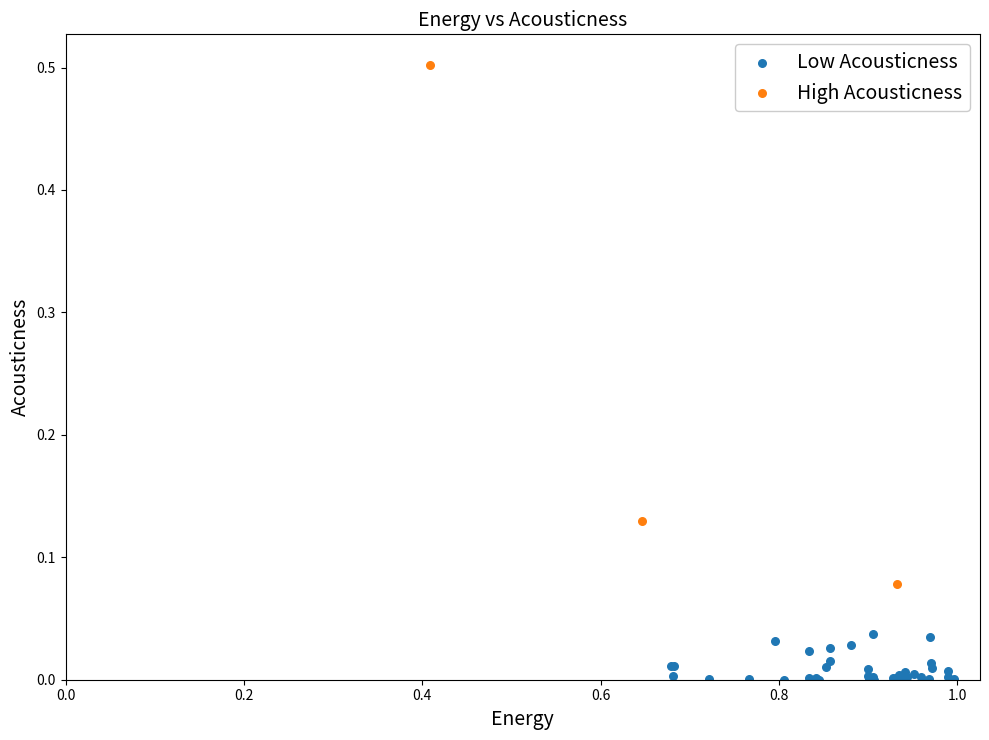

Which series reaches the maximum Y coordinate?

High Acousticness